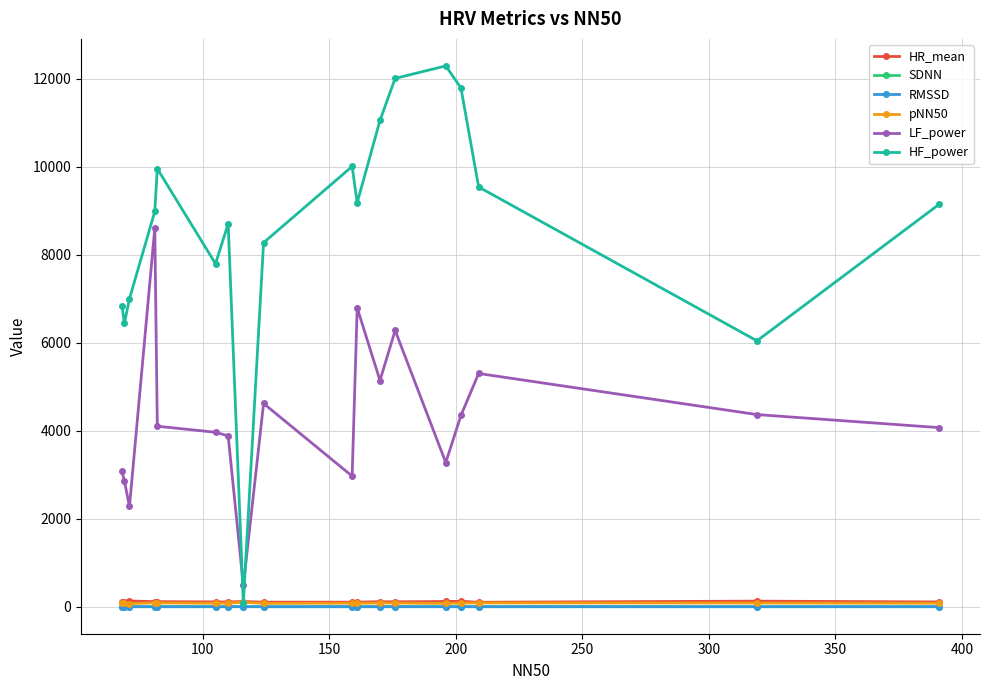

Which series has the widest spread of values?

HF_power